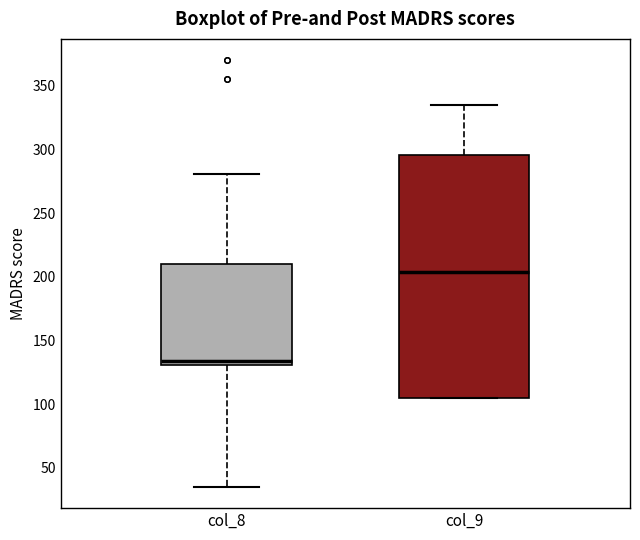

Reading left to right, read every box against the y-axis: the position of its median line, the range the box covers, and the ends of its whiskers. The values are not printed on the chart, so give them approximately, as read against the axis.

col_8: median 135, box 130 to 210, whiskers 35 to 280
col_9: median 205, box 105 to 295, whiskers 105 to 335